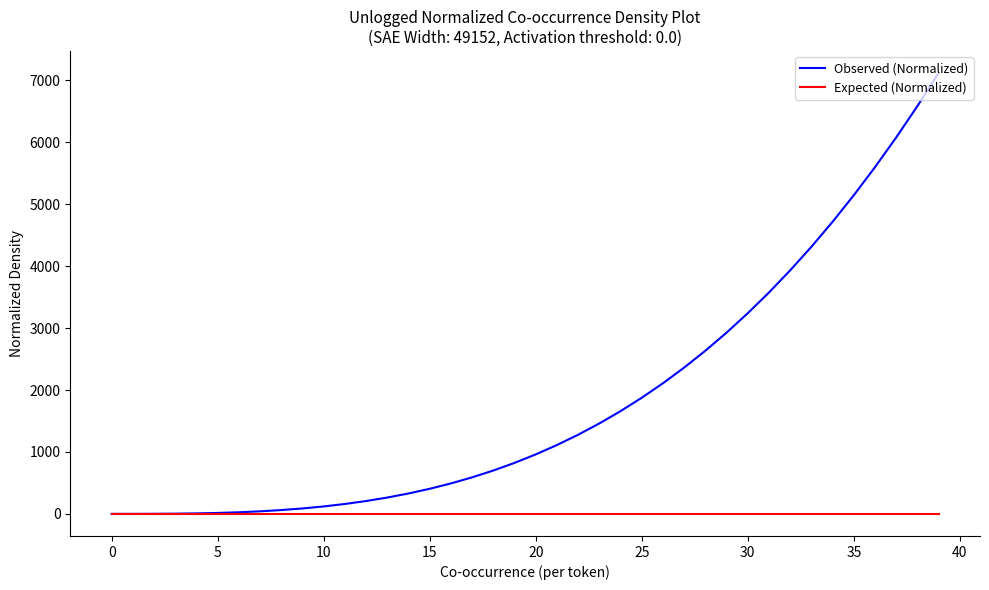

List the series in order of their peak value, lowest first.

Expected (Normalized), Observed (Normalized)